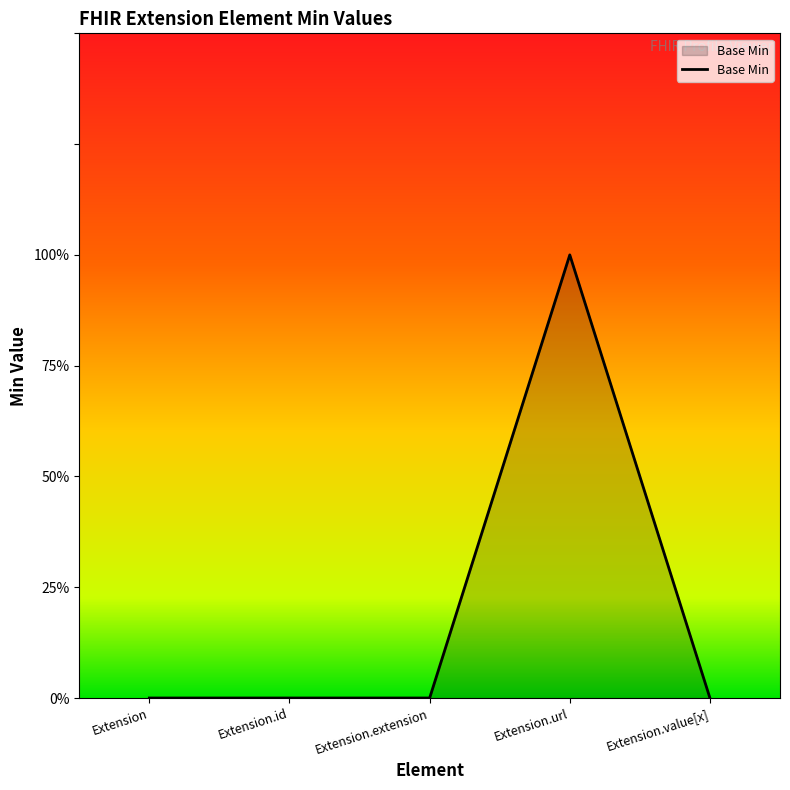

Which label corresponds to the largest value in the chart?

Extension.url